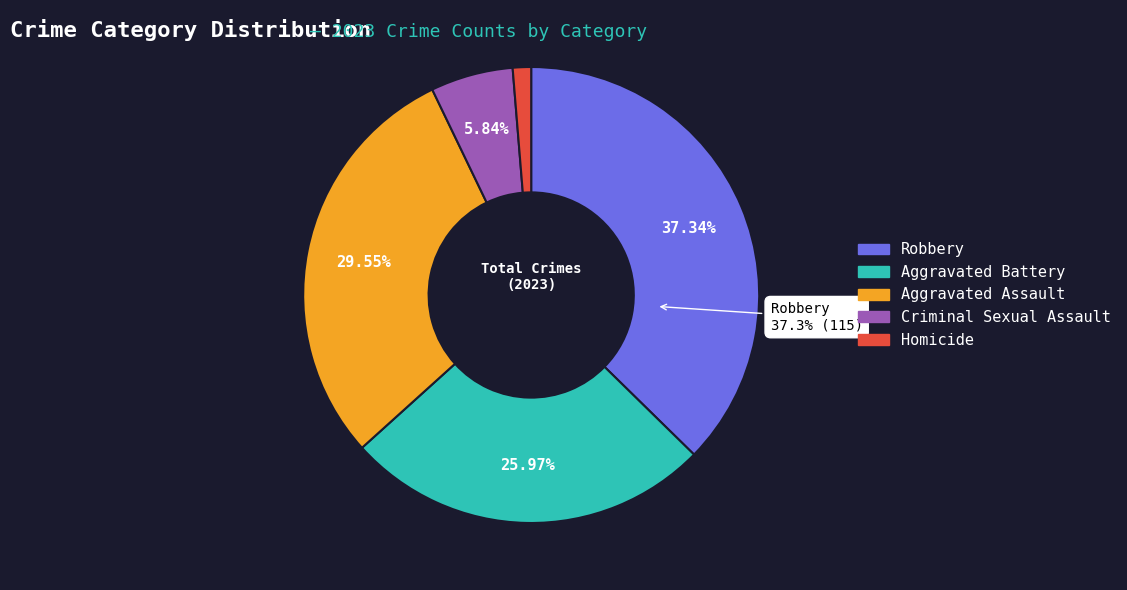

Combined, do Criminal Sexual Assault and Aggravated Assault account for over 50%?

No